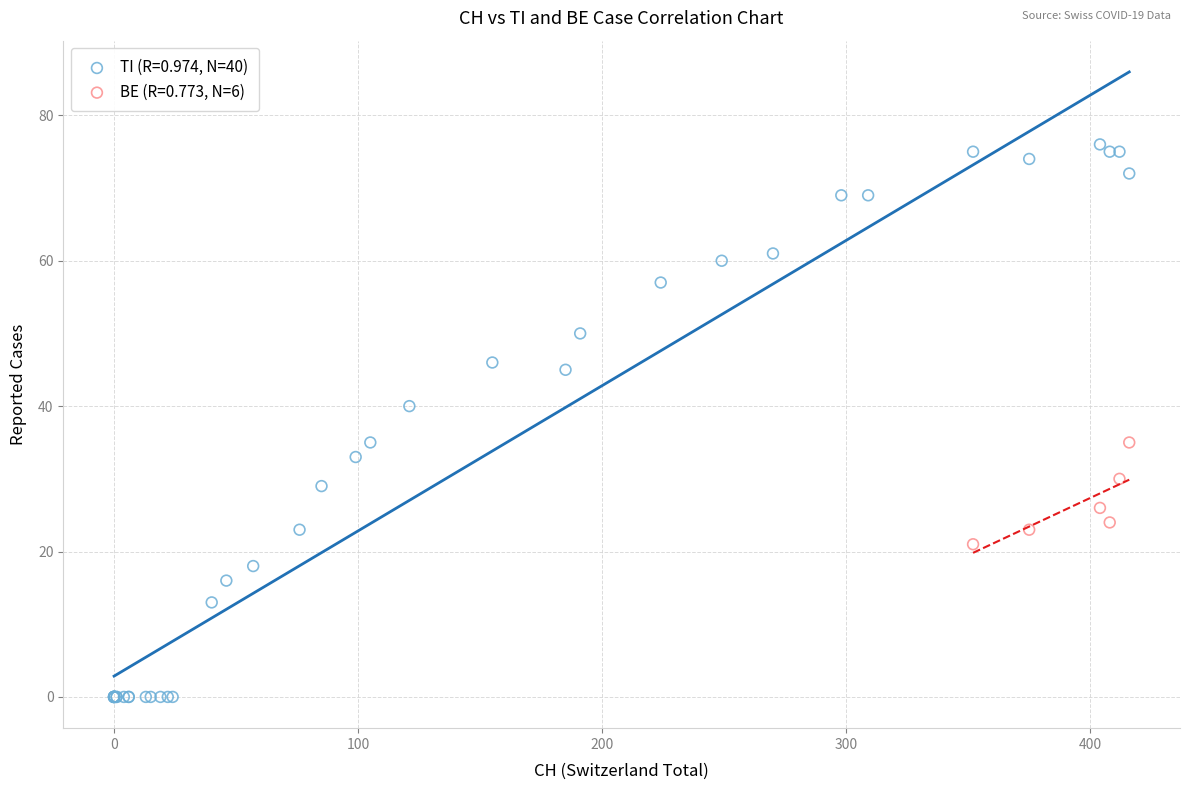

Which series contains the lowest Y value?

TI (R=0.974, N=40)